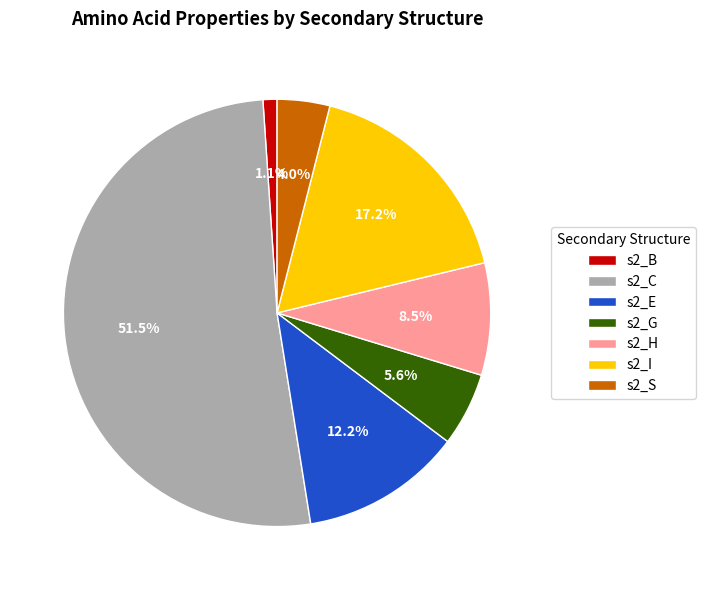

Which slice represents more than half of the pie?

s2_C